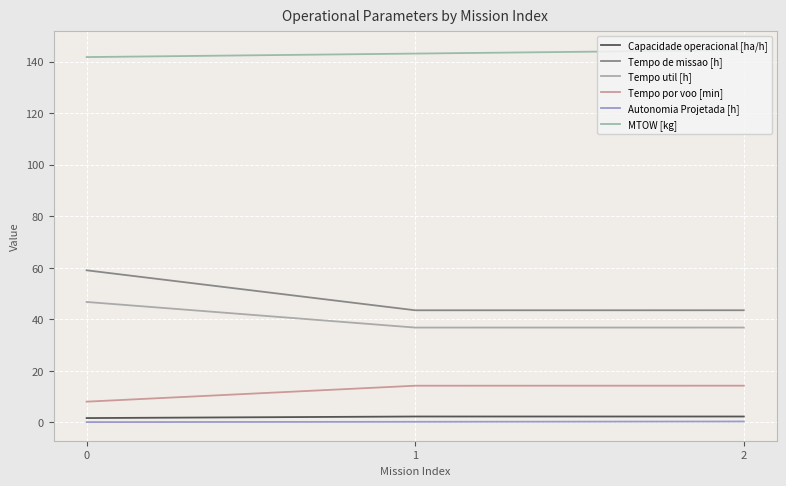

Is this an area chart (filled region under the line)?

No